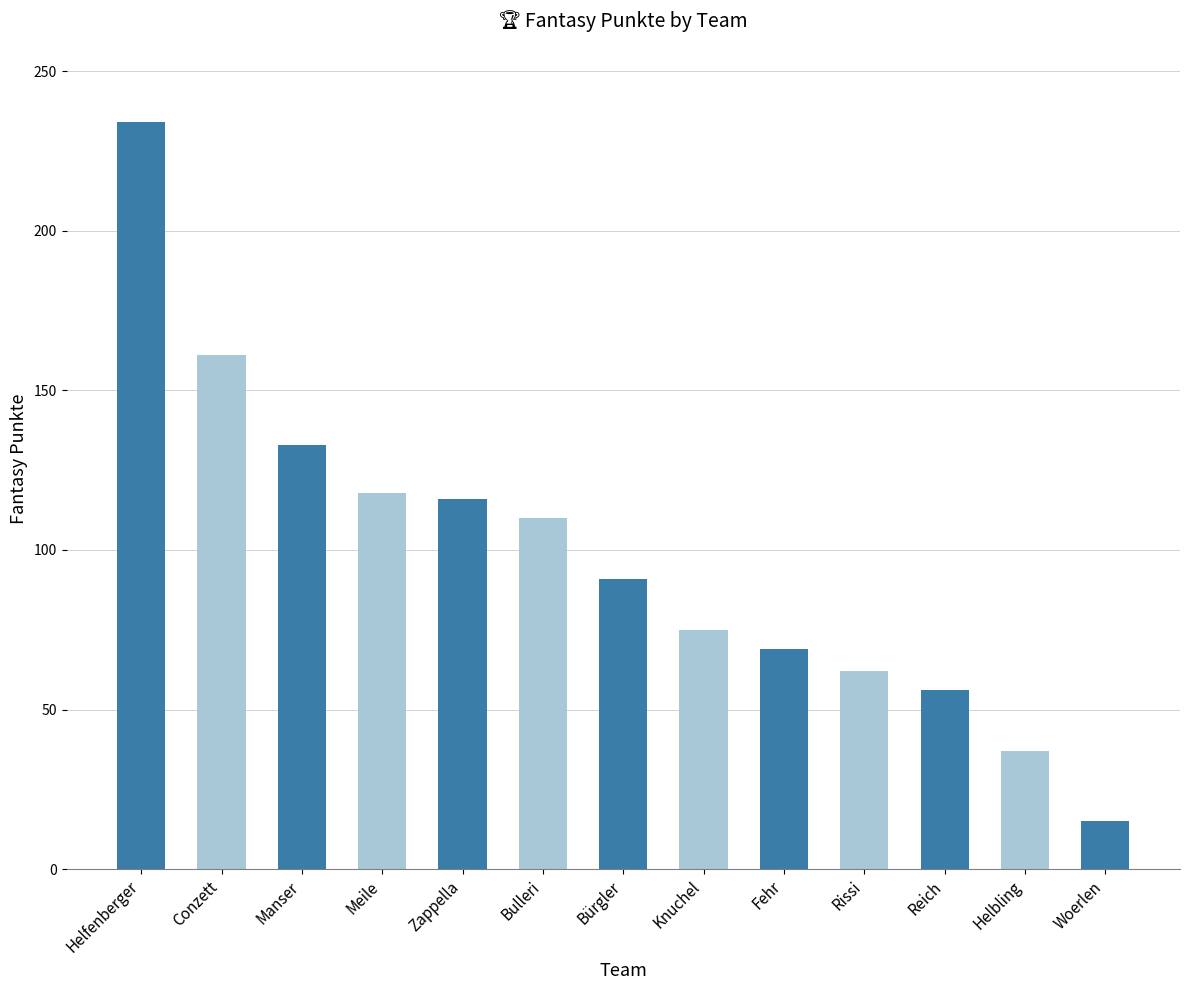

What is the ratio of the value at Bulleri to the value at Manser?

0.8